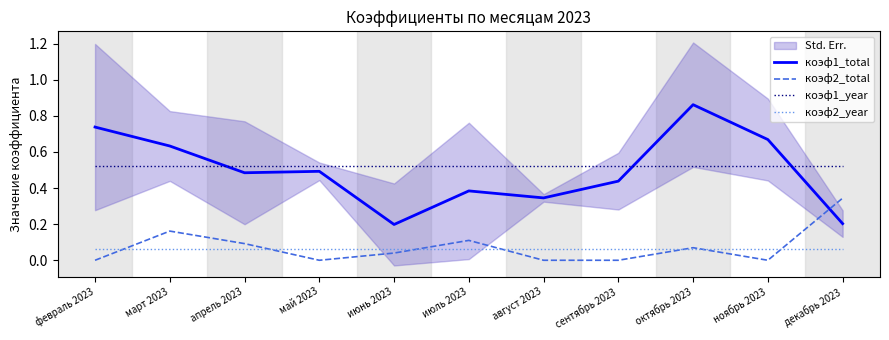

Rank the categories by коэф2_total value from lowest to highest.

февраль 2023, май 2023, август 2023, сентябрь 2023, ноябрь 2023, июнь 2023, октябрь 2023, апрель 2023, июль 2023, март 2023, декабрь 2023